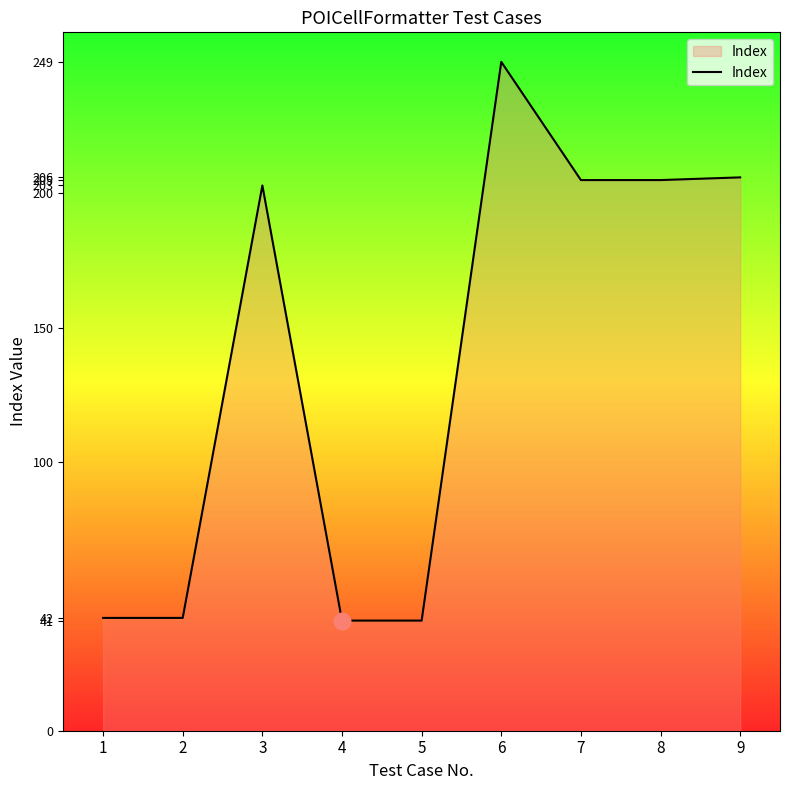

The chart shows a value of 358 at 6. True or false?

False